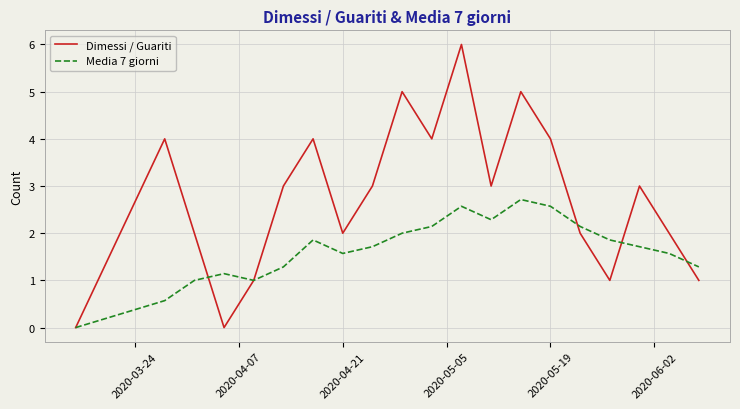

Which series has the widest spread of values?

Dimessi / Guariti